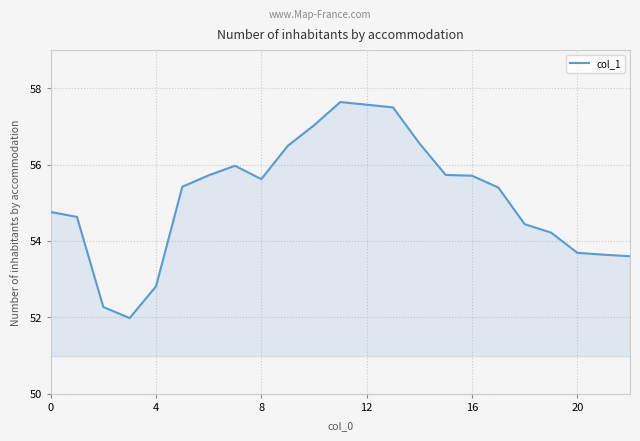

What is the smallest value displayed?

52.0